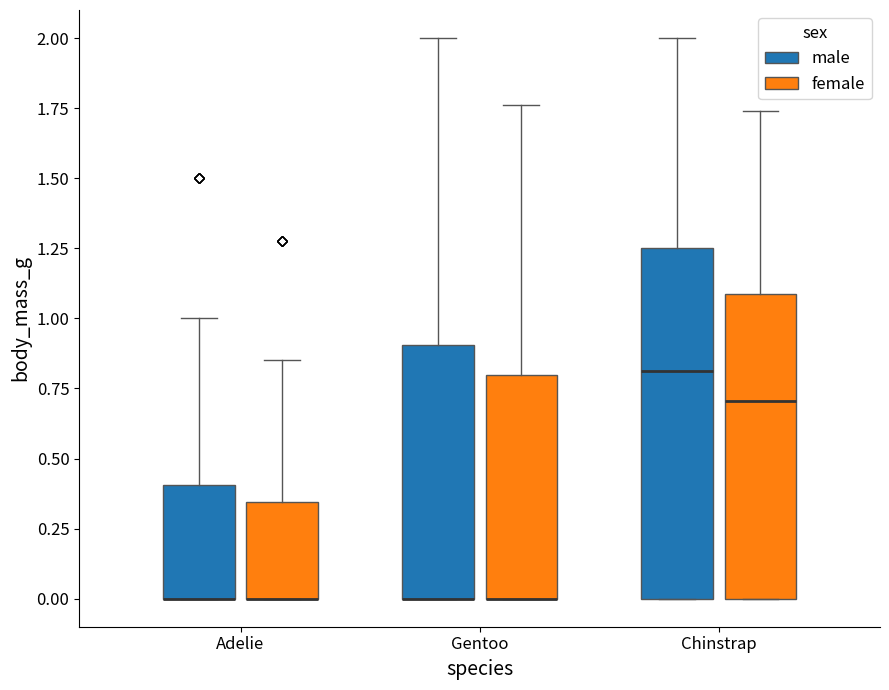

Reading left to right, transcribe this box plot: for each box, give where its median line is, the range the box spans, and where its two whiskers end, as read against the y-axis. The values are not printed on the chart, so give them approximately, as read against the axis.

Adelie (male): median 0.00 (drawn on the box's lower edge), box 0.00 to 0.40, whiskers 0.00 to 1.00
Adelie (female): median 0.00 (drawn on the box's lower edge), box 0.00 to 0.35, whiskers 0.00 to 0.85
Gentoo (male): median 0.00 (drawn on the box's lower edge), box 0.00 to 0.90, whiskers 0.00 to 2.00
Gentoo (female): median 0.00 (drawn on the box's lower edge), box 0.00 to 0.80, whiskers 0.00 to 1.75
Chinstrap (male): median 0.80, box 0.00 to 1.25, whiskers 0.00 to 2.00
Chinstrap (female): median 0.70, box 0.00 to 1.10, whiskers 0.00 to 1.75